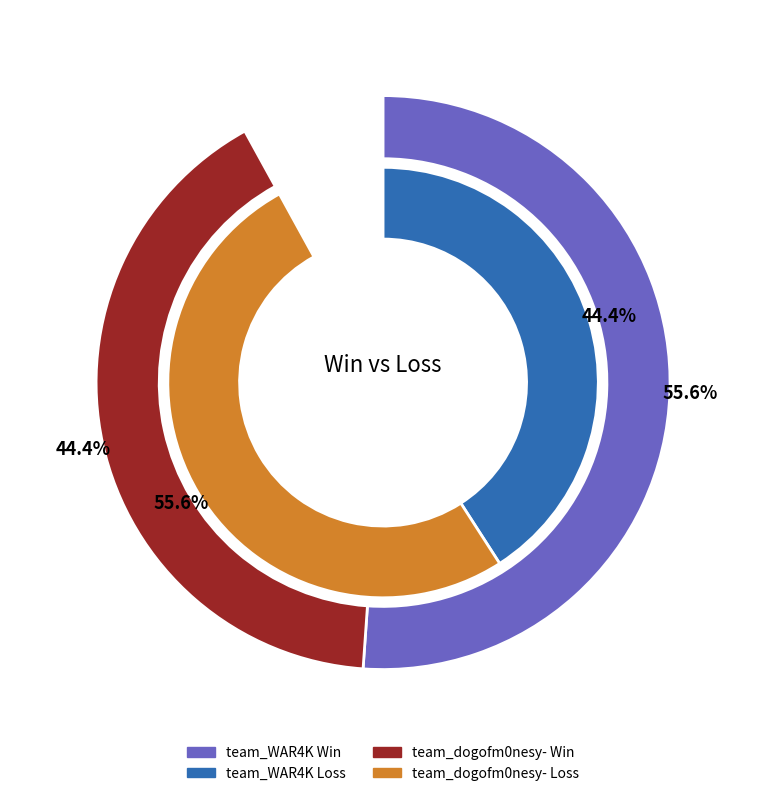

True or false: team_WAR4K accounts for 50% of the total.

False